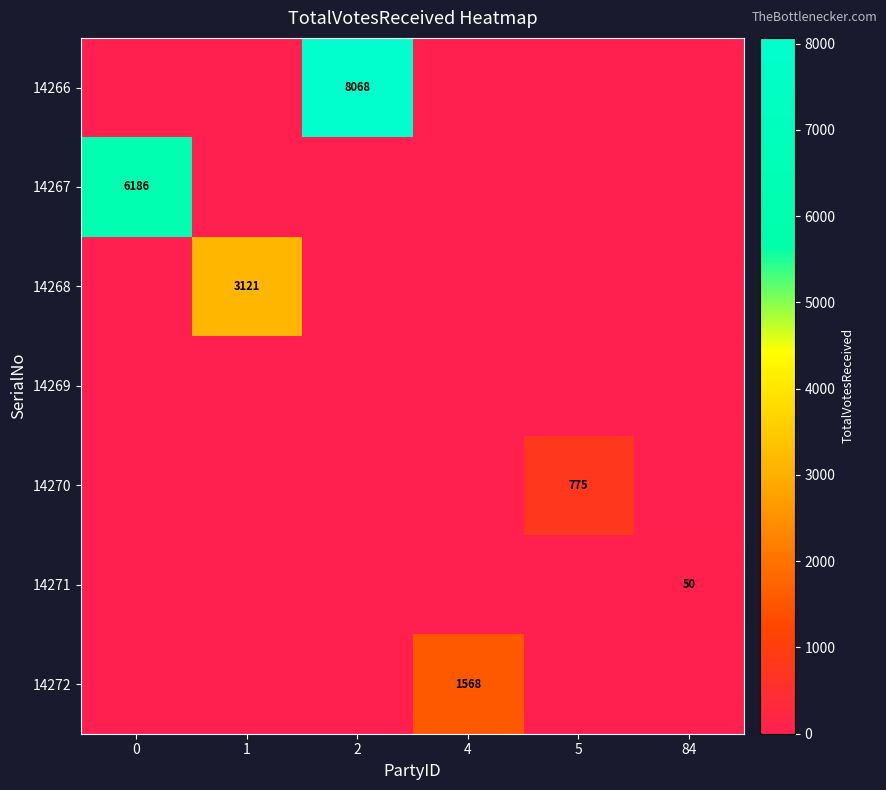

Count the number of categories in the chart.

6